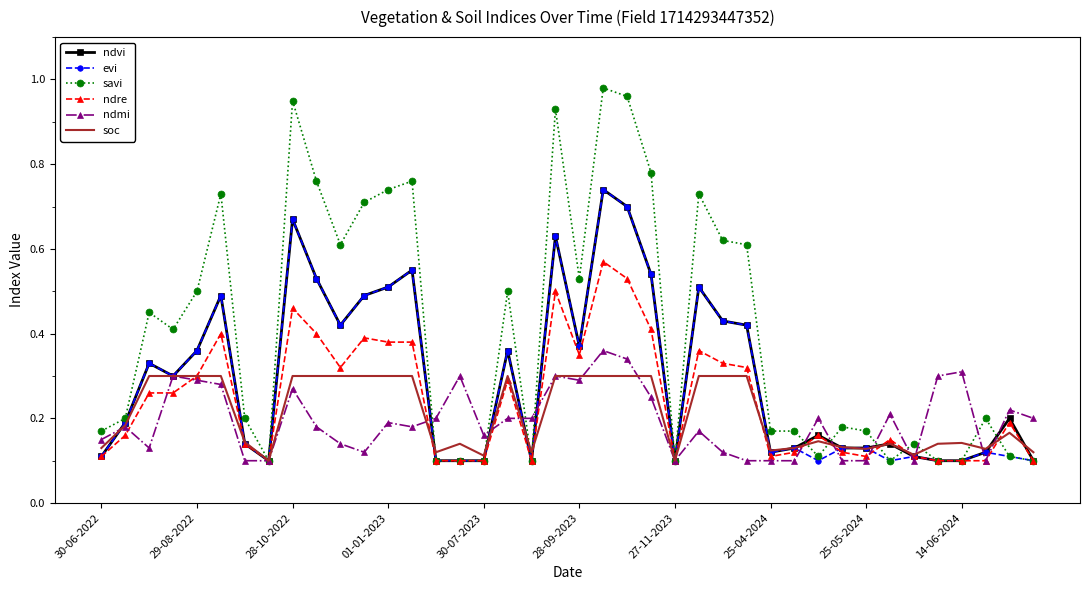

Which series has the largest range (max minus min)?

savi